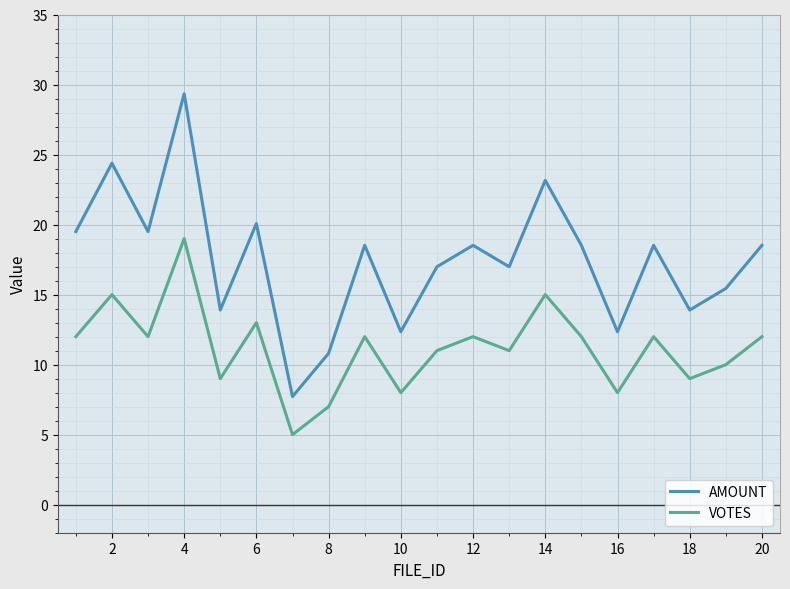

True or false: VOTES and AMOUNT cross at least once.

False